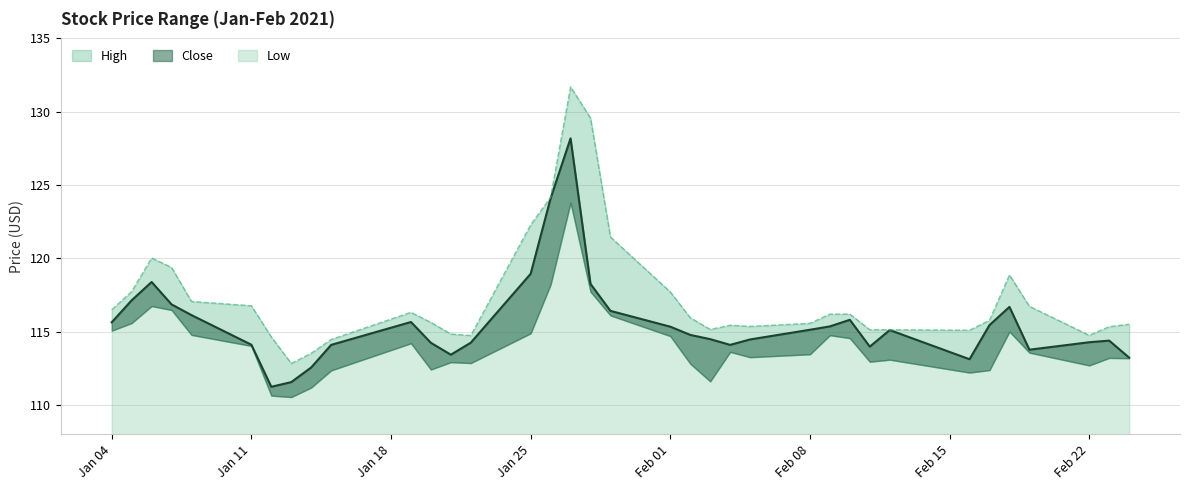

List the labels in order of High value, largest first.

2021-01-27, 2021-01-28, 2021-01-26, 2021-01-25, 2021-01-29, 2021-01-06, 2021-01-07, 2021-02-18, 2021-01-05, 2021-02-01, 2021-01-08, 2021-01-11, 2021-02-19, 2021-01-04, 2021-01-19, 2021-02-09, 2021-02-10, 2021-02-02, 2021-02-17, 2021-01-20, 2021-02-08, 2021-02-24, 2021-02-04, 2021-02-05, 2021-02-23, 2021-02-03, 2021-02-11, 2021-02-12, 2021-02-16, 2021-01-21, 2021-02-22, 2021-01-22, 2021-01-12, 2021-01-15, 2021-01-14, 2021-01-13